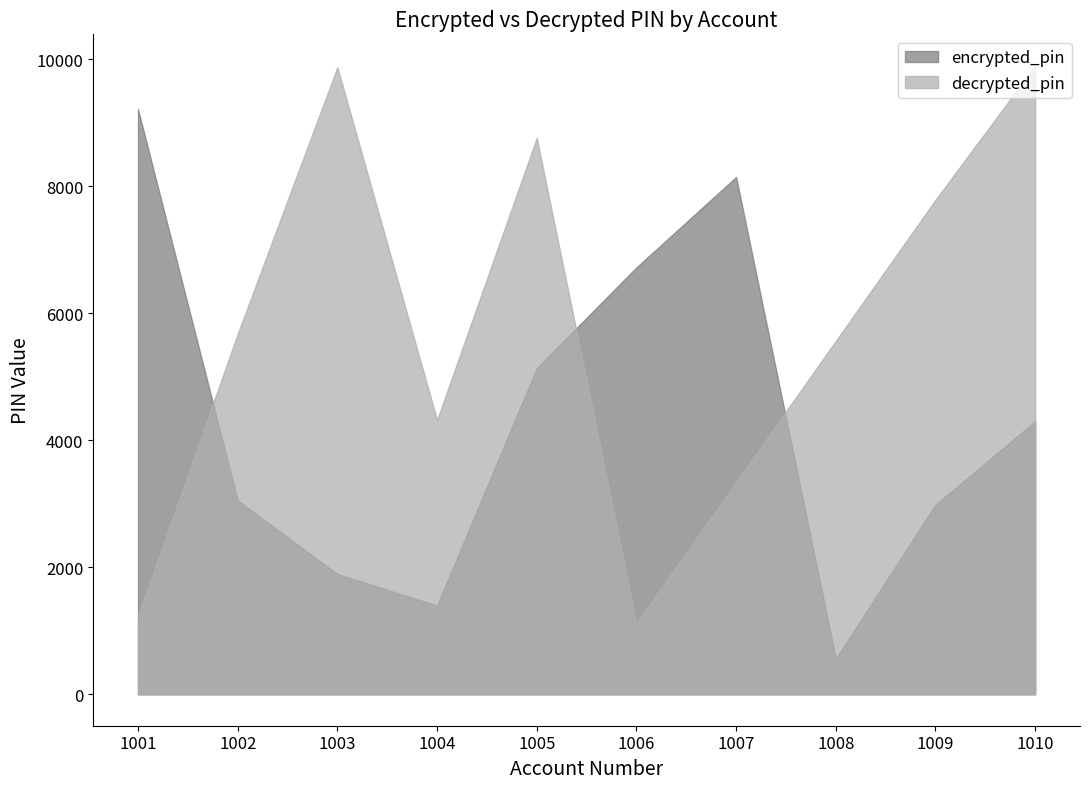

Which series has the widest spread of values?

decrypted_pin